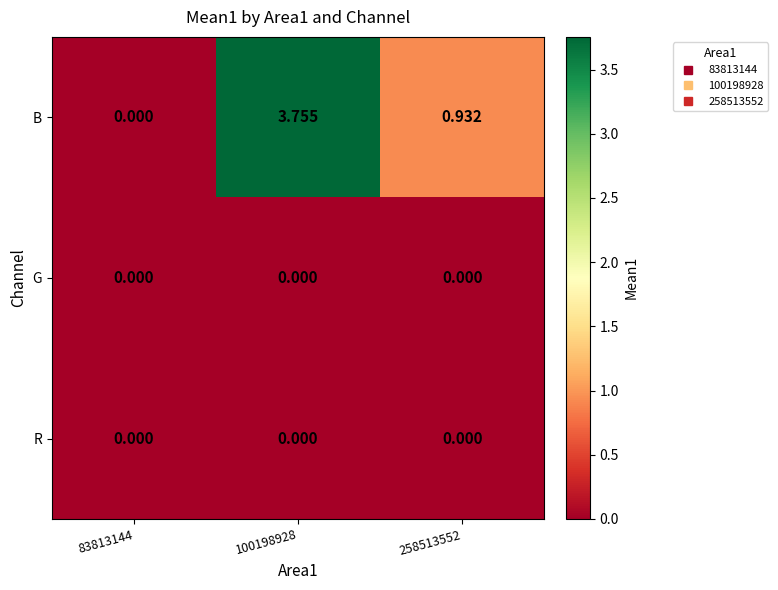

Which series has the largest total across all categories?

B